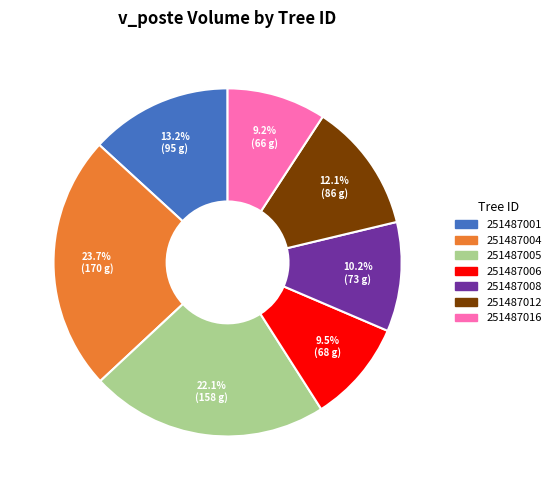

To the nearest percent, what is the average slice percentage?

14%